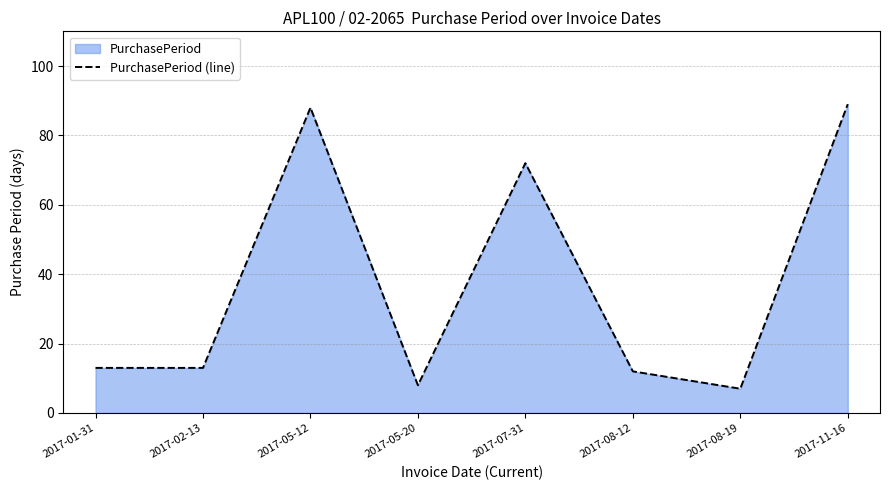

How many points are lower than both their immediate neighbors (excluding endpoints)?

2